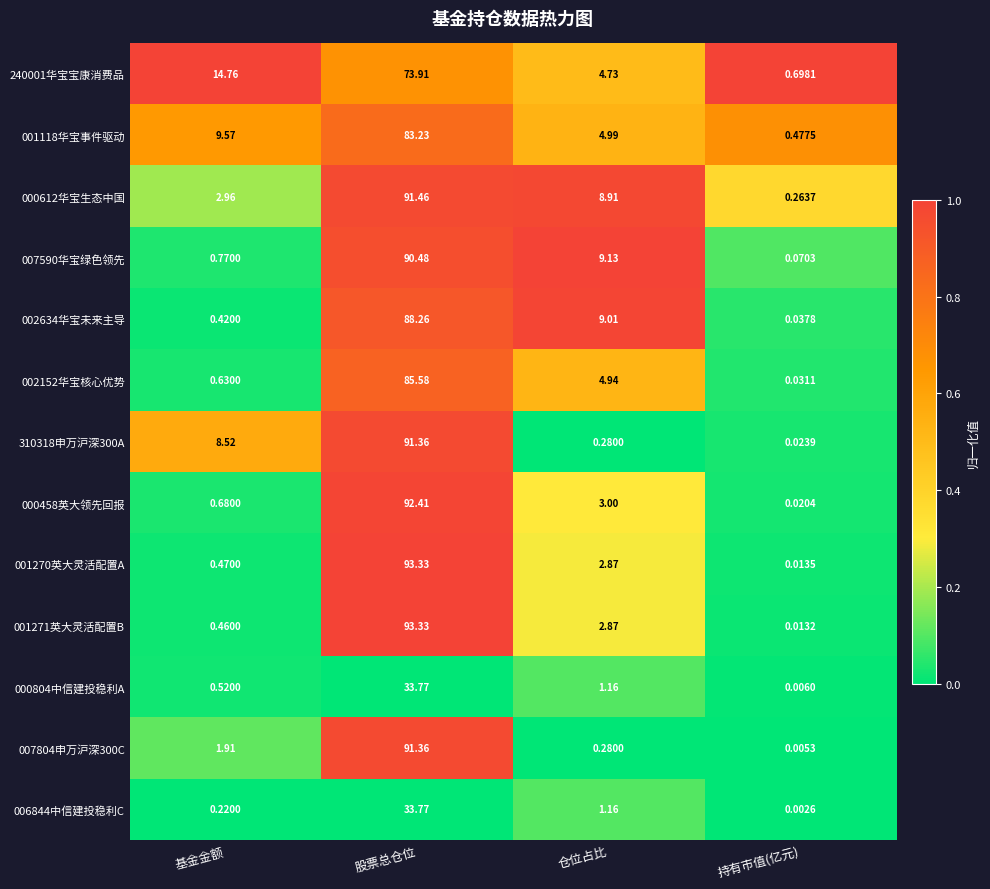

At which label does 000458英大领先回报 first exceed 3?

股票总仓位